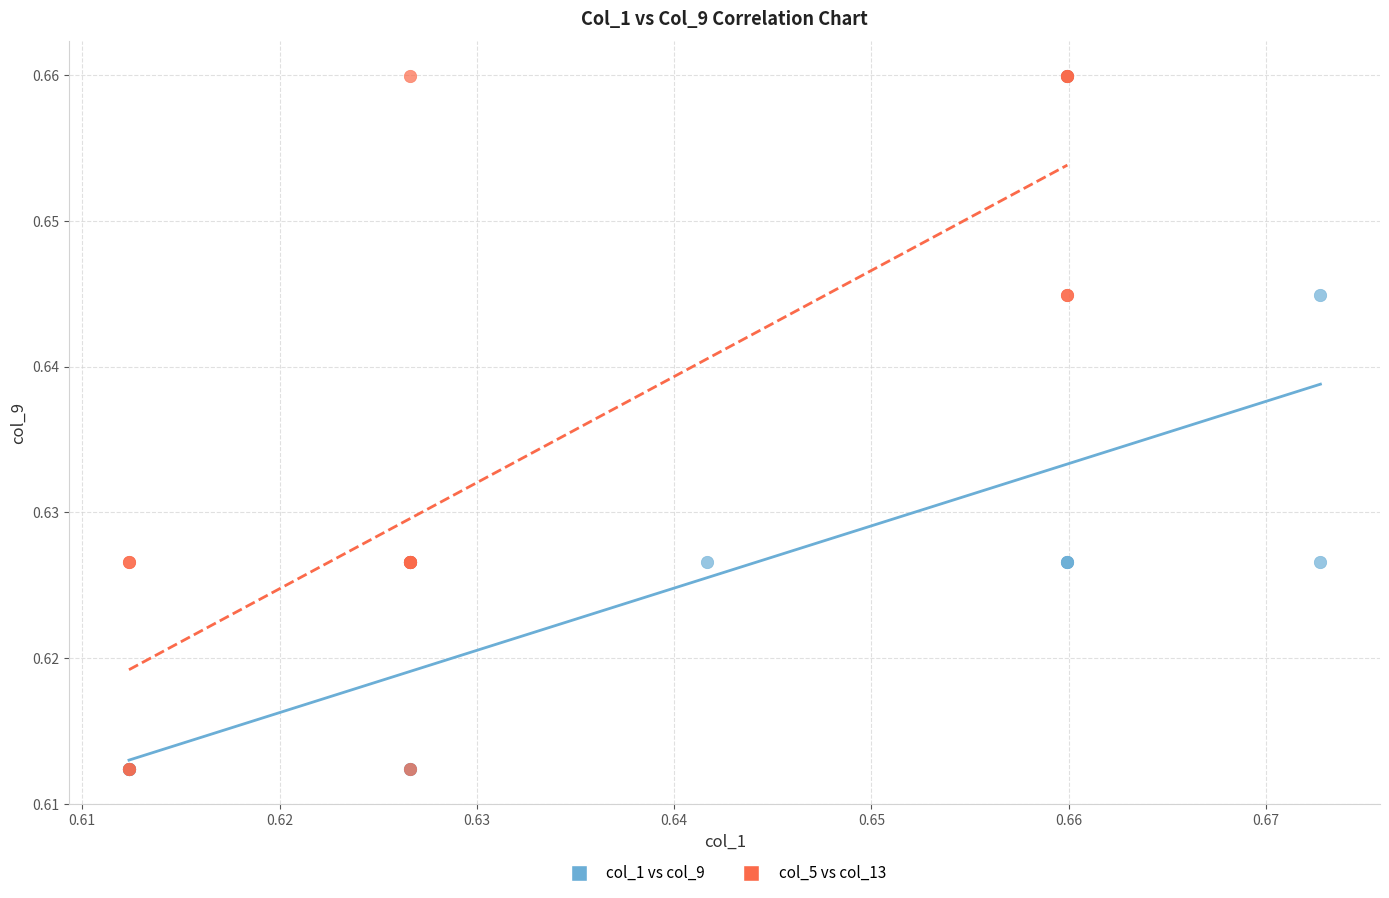

What are all the series names shown in the legend?

col_1 vs col_9, col_5 vs col_13